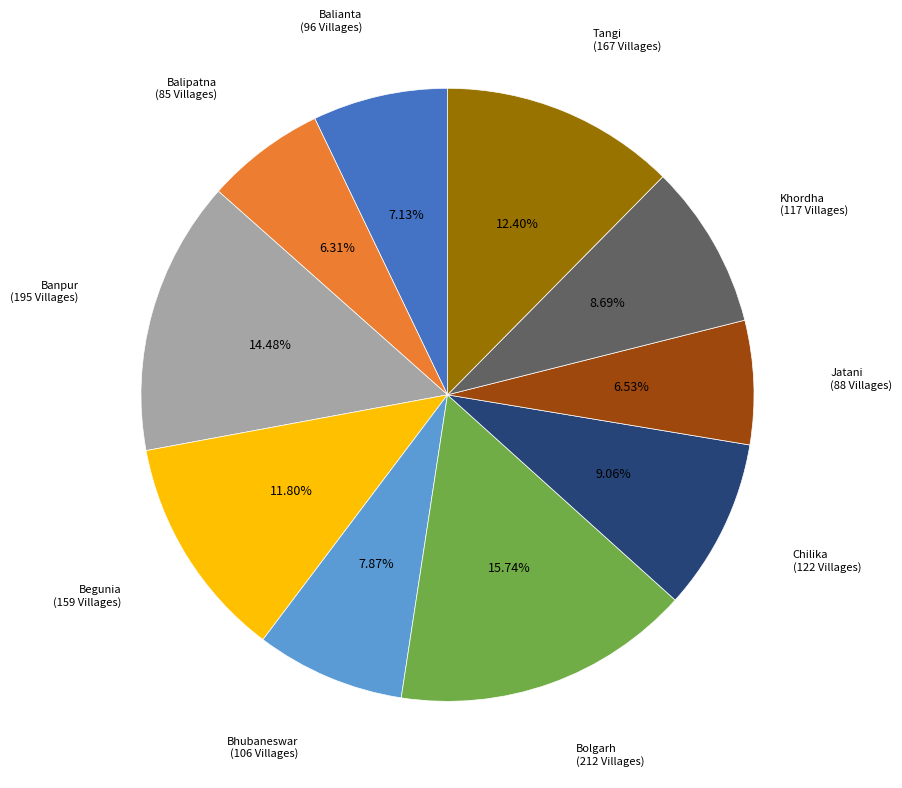

To the nearest percent, what percentage of the pie is Balianta?

7%